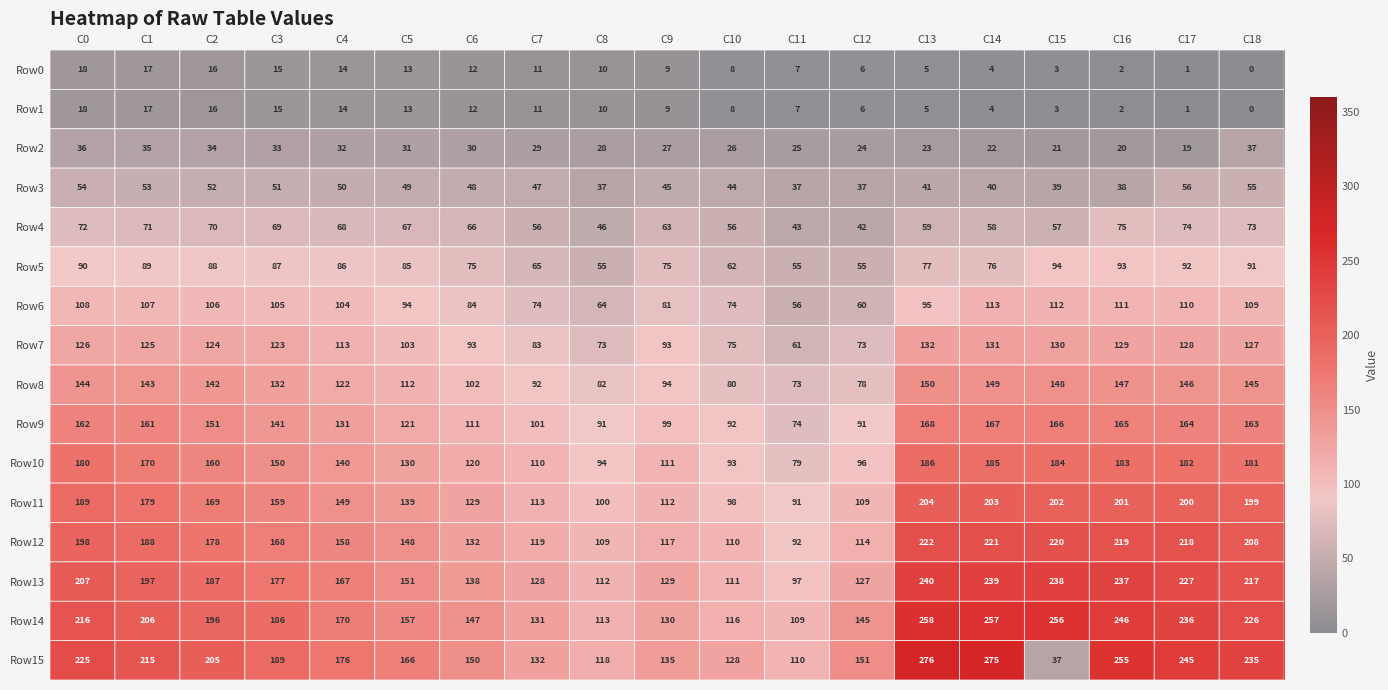

Is it true that Row6 equals 104 at C4?

True